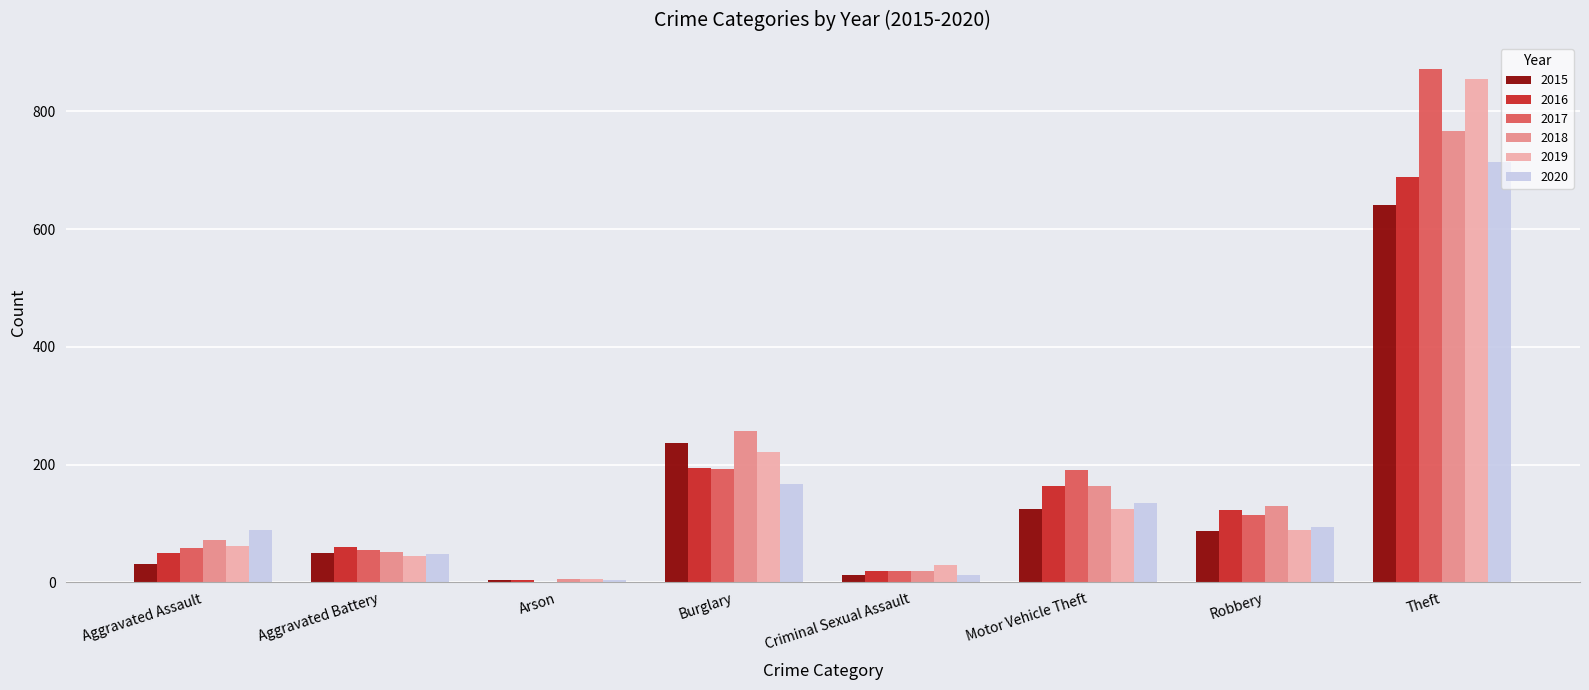

What is the total value across all series at Aggravated Assault?

361